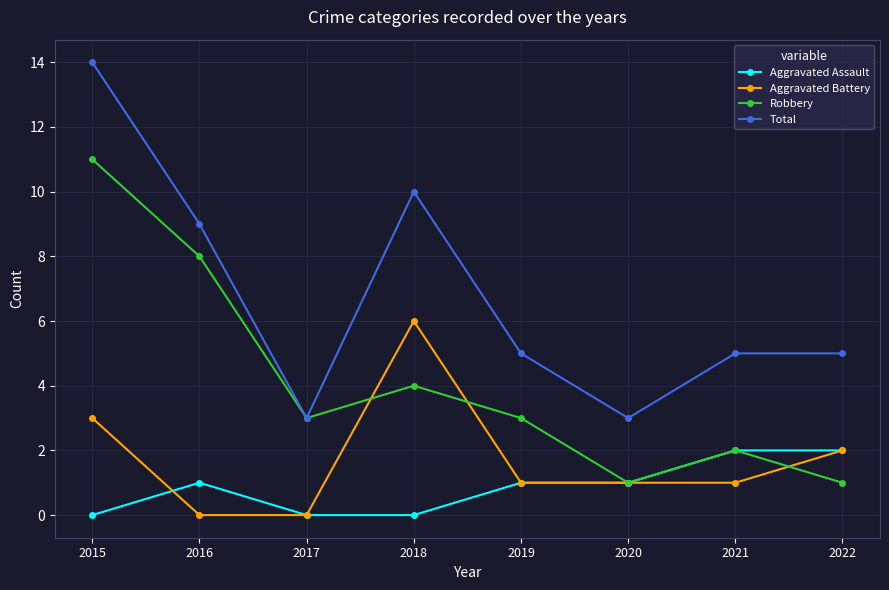

What is the value of the Total point at the 6th from the left?

3